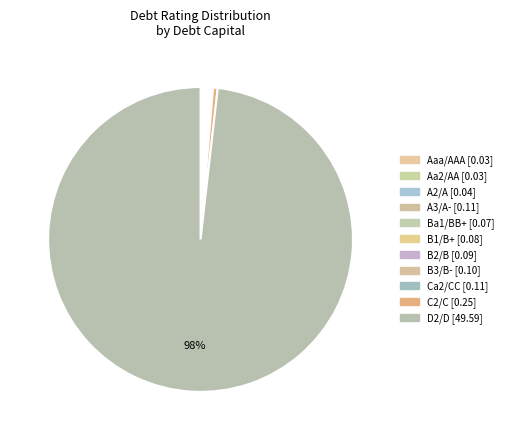

Which category has the biggest portion of the pie?

D2/D